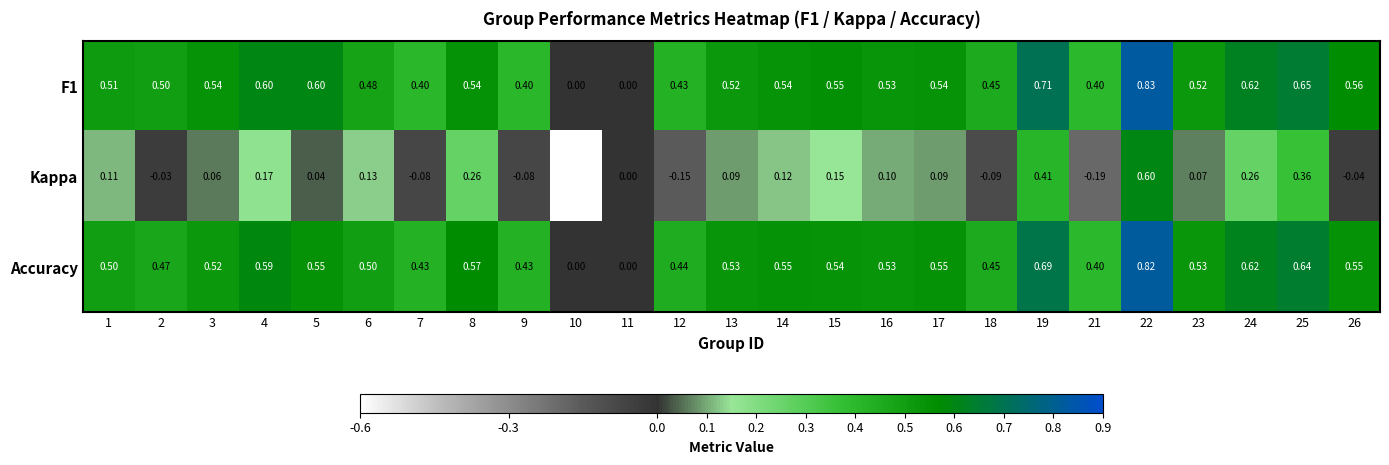

Which series has the largest range (max minus min)?

Kappa